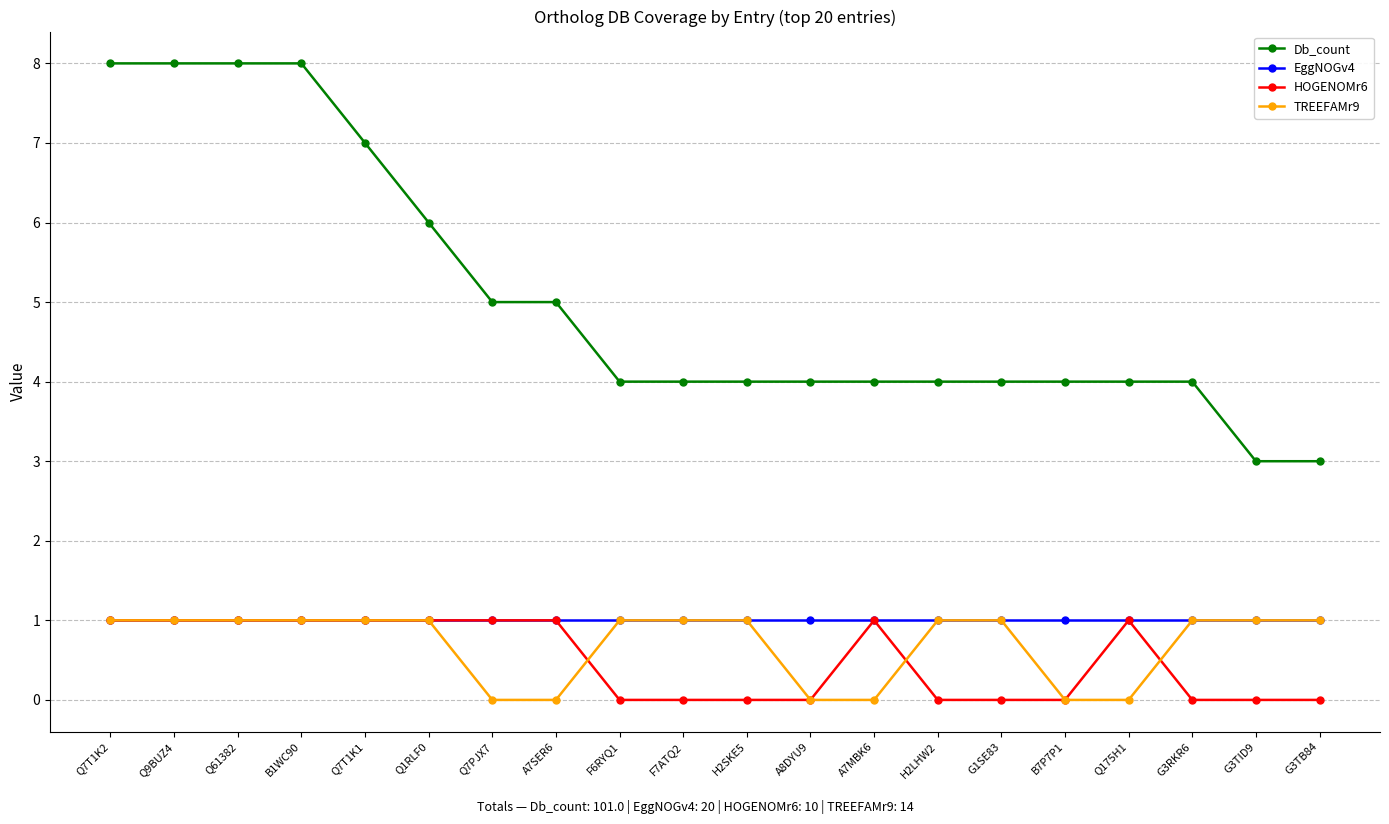

What is the greatest value displayed?

8